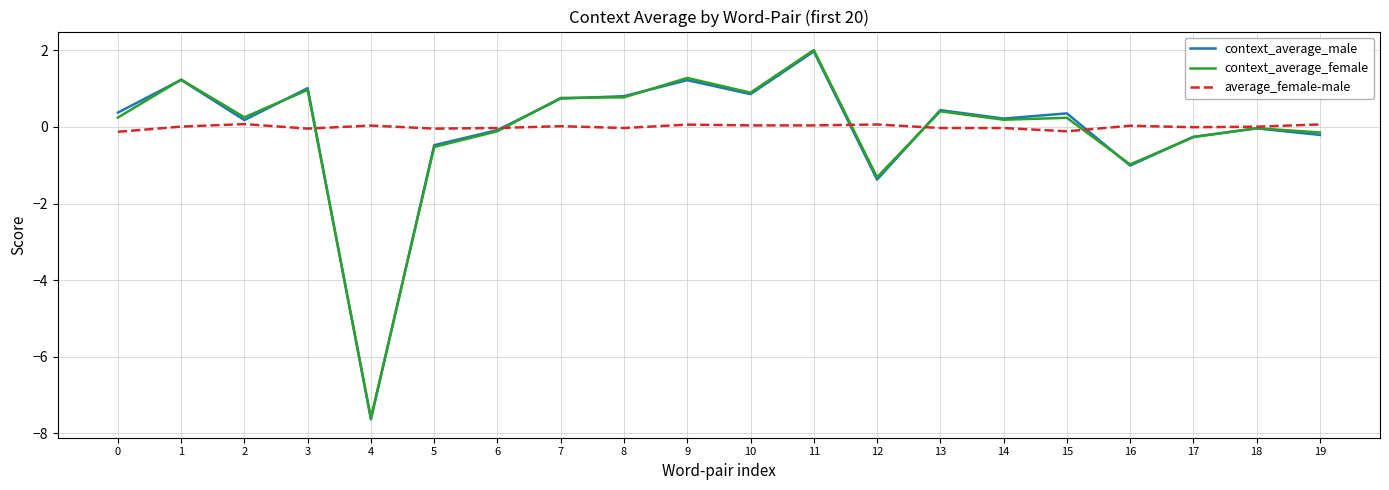

Is this an area chart (filled region under the line)?

No